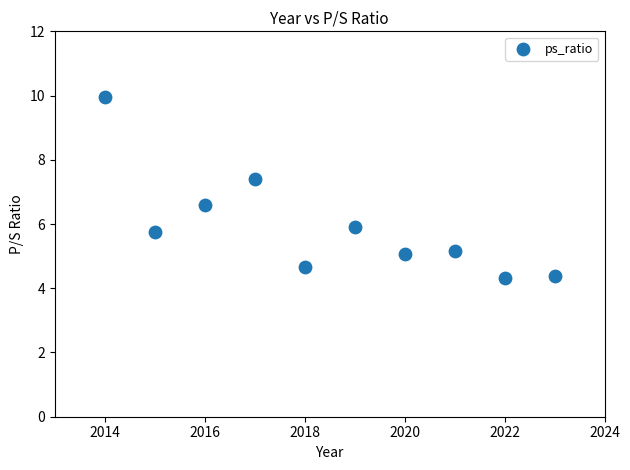

What is the range of Y values (max minus min)?

5.6